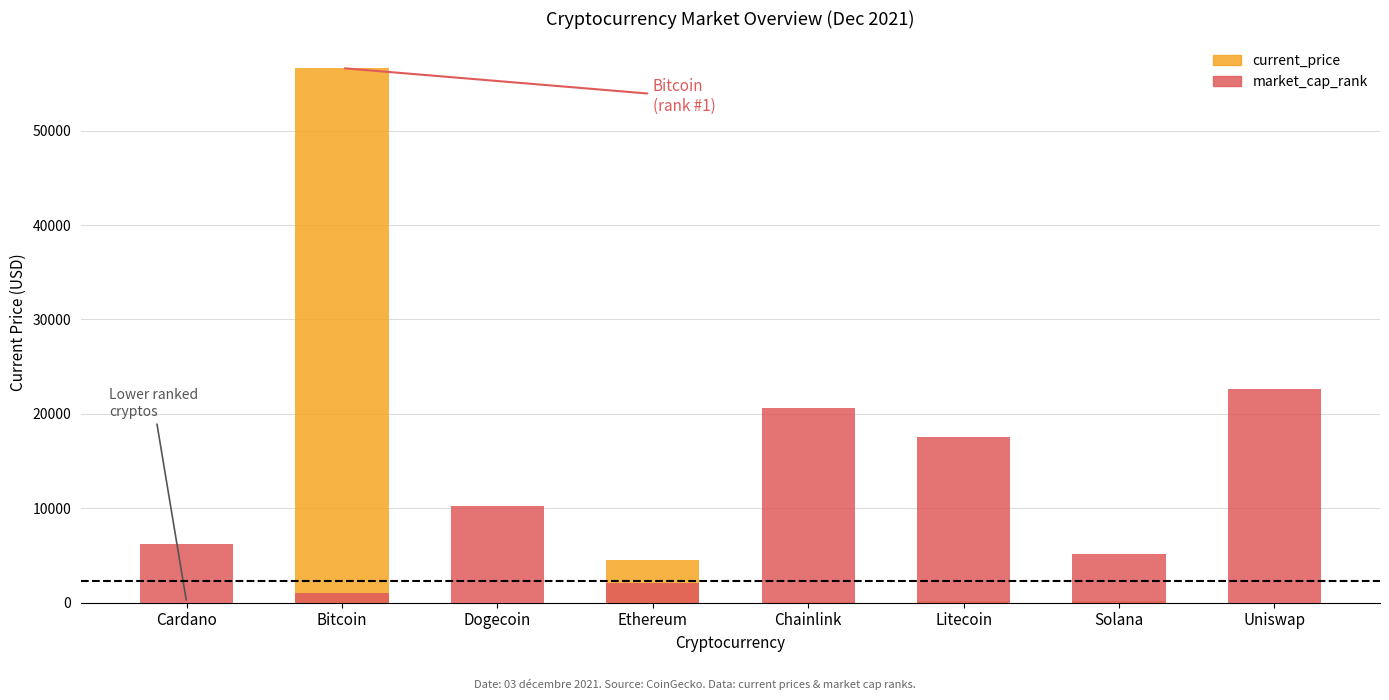

What is the smallest value displayed?

0.2